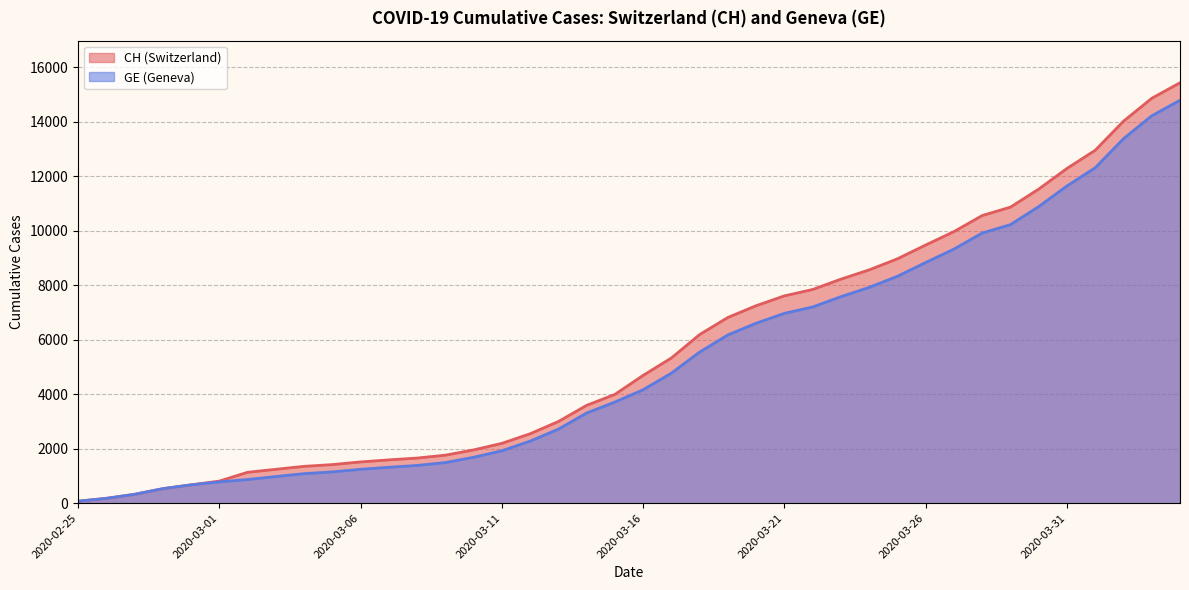

Which series has the largest range (max minus min)?

CH